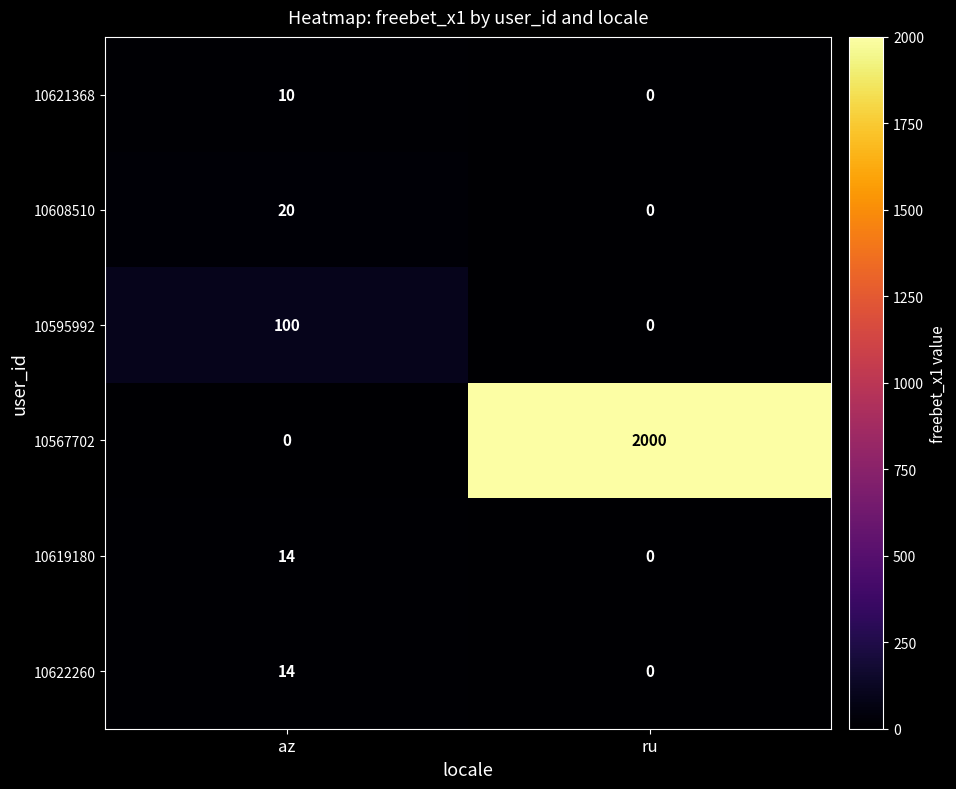

The value of 10622260 at az is 14. True or false?

True